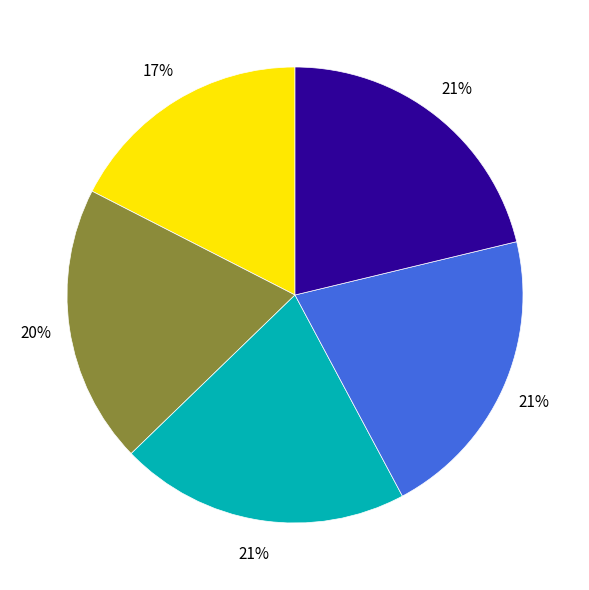

To the nearest percent, what is the average slice percentage?

20%